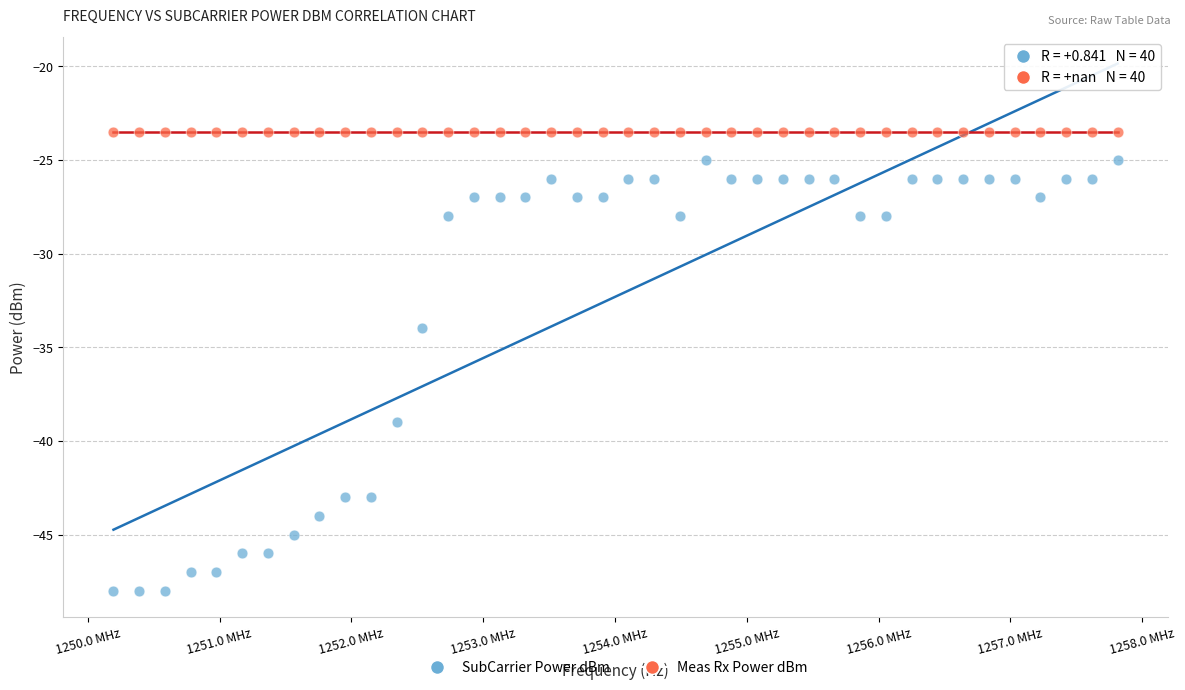

Which series reaches the maximum Y coordinate?

Meas Rx Power dBm